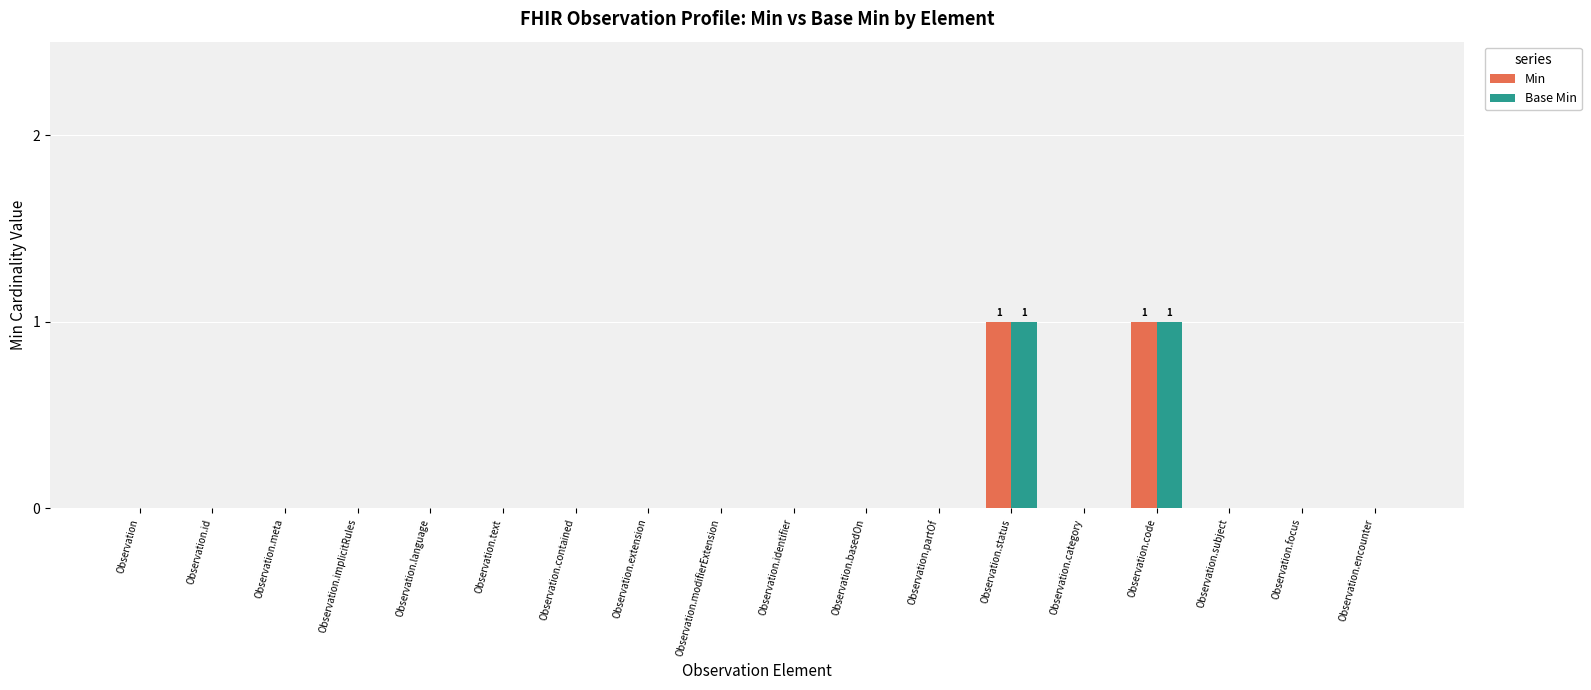

True or false: Base Min has a value of 1 at Observation.meta.

False